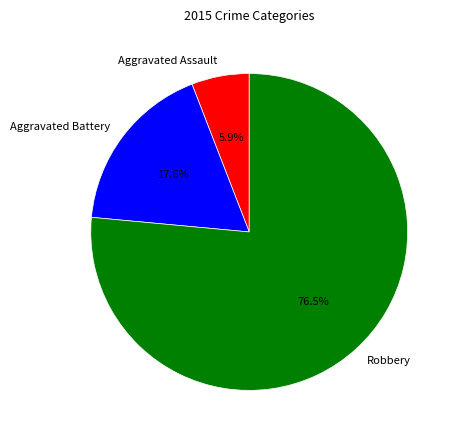

Count the number of slices in the pie.

3